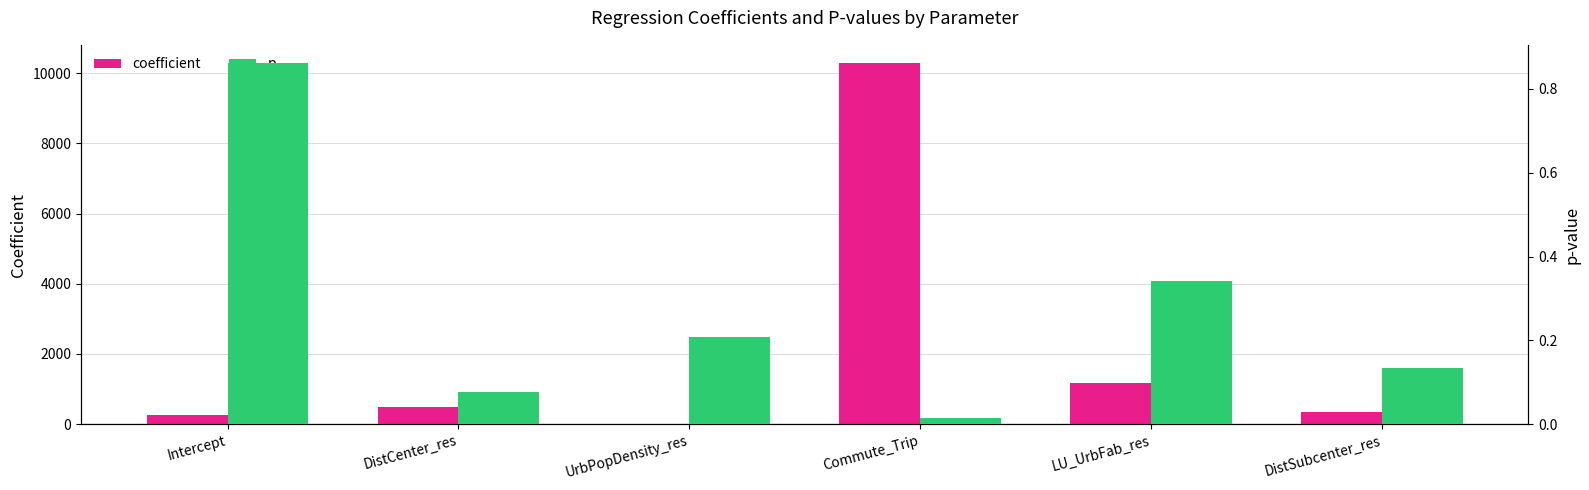

Which series has the largest total across all categories?

coefficient